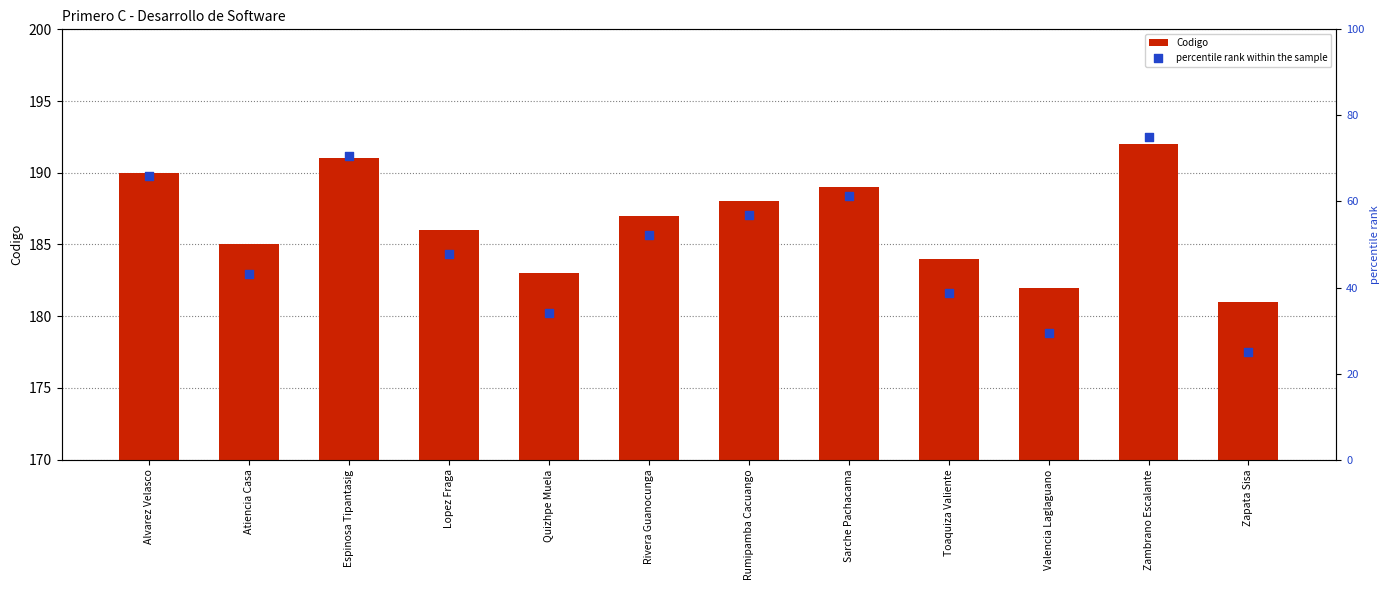

Is the value of Codigo at Valencia Laglaguano greater than the value of percentile rank within the sample at Zapata Sisa?

Yes